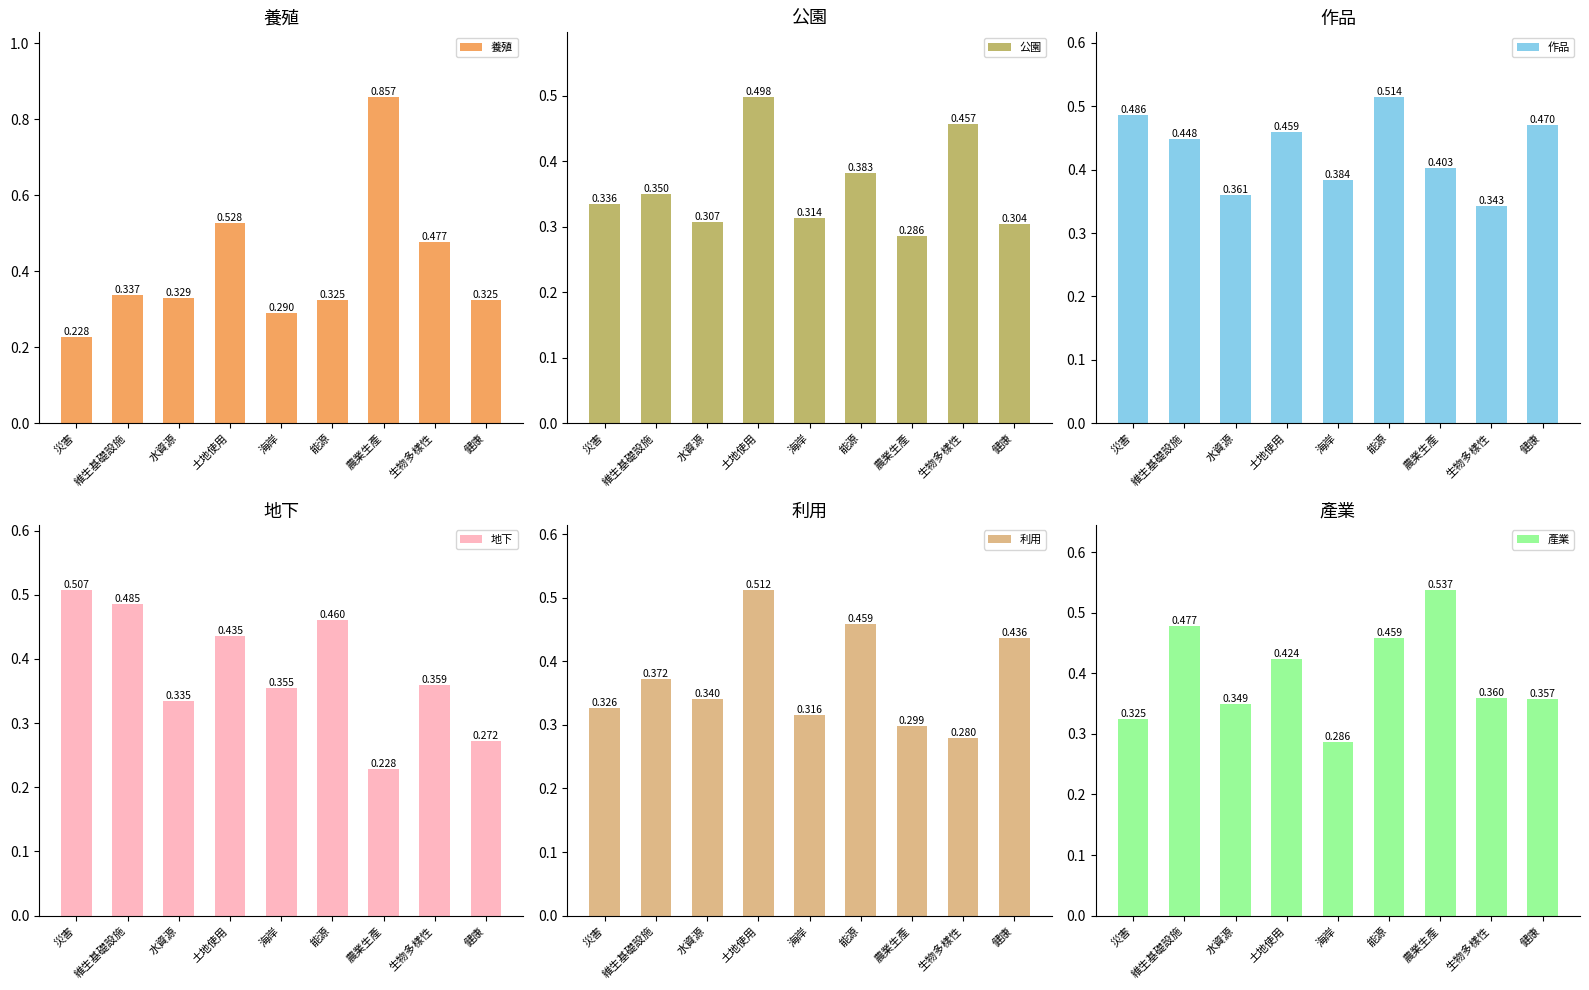

At which label is 作品 closest to 0?

生物多樣性